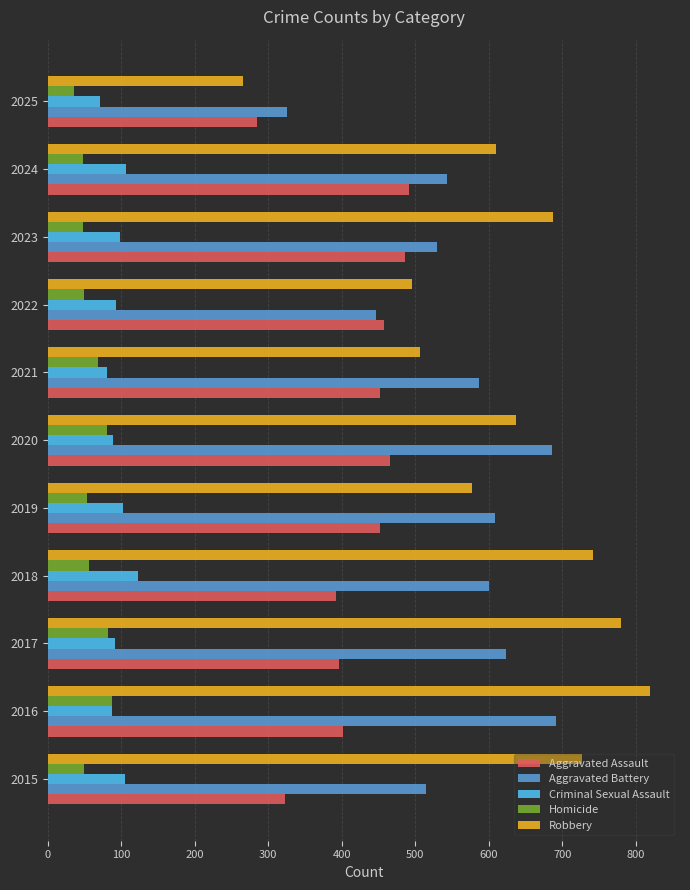

What is the difference between the maximum and minimum values in the Robbery series?

553